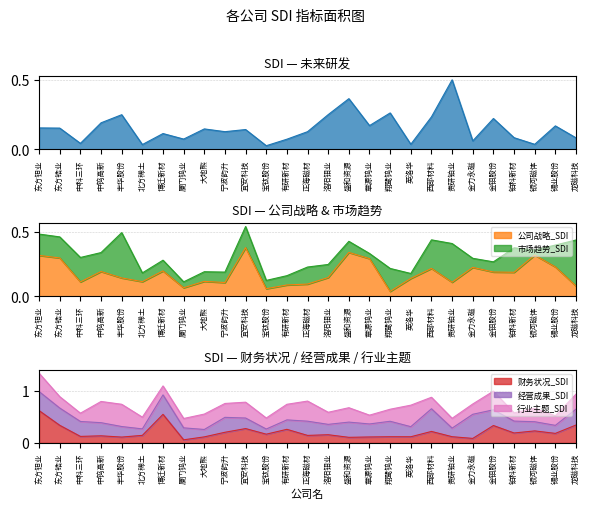

How many times do 未来研发_SDI and 公司战略_SDI cross each other?

13